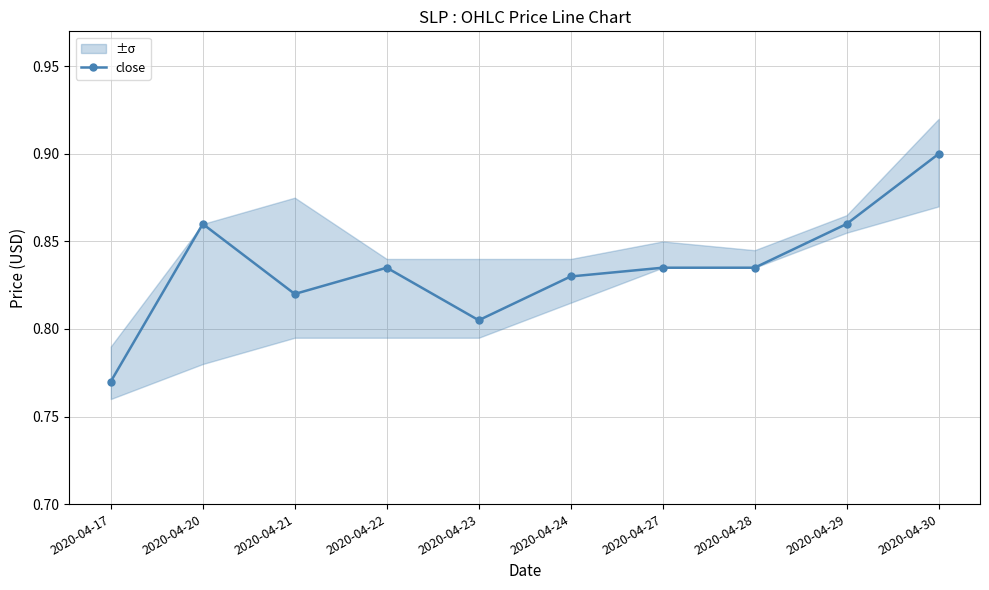

True or false: the data has more than 1 interior local peaks.

True